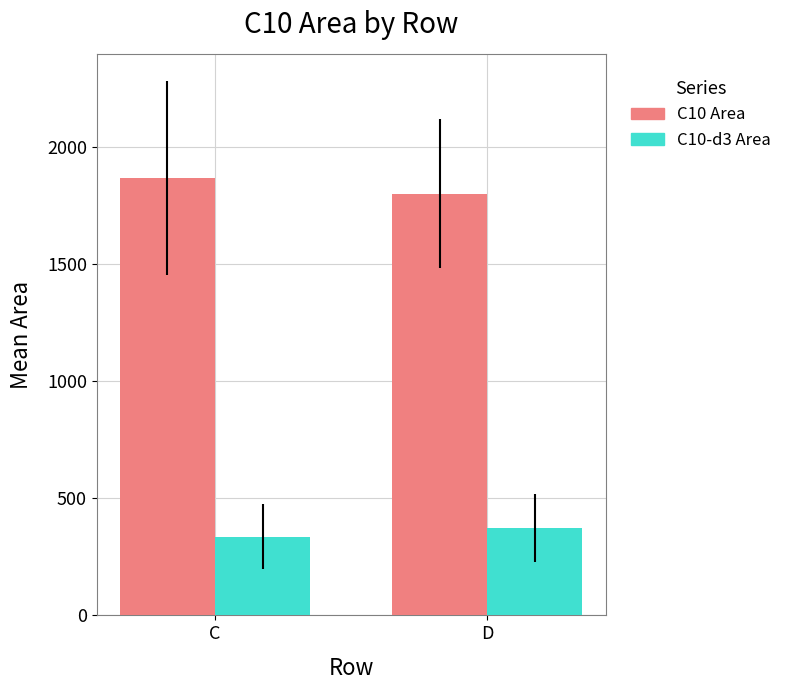

What is the smallest value displayed?

335.6